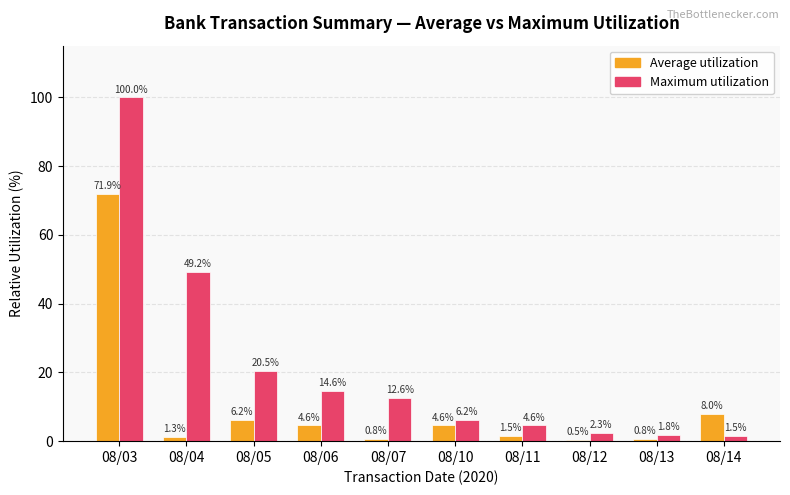

How many groups of bars are there?

10